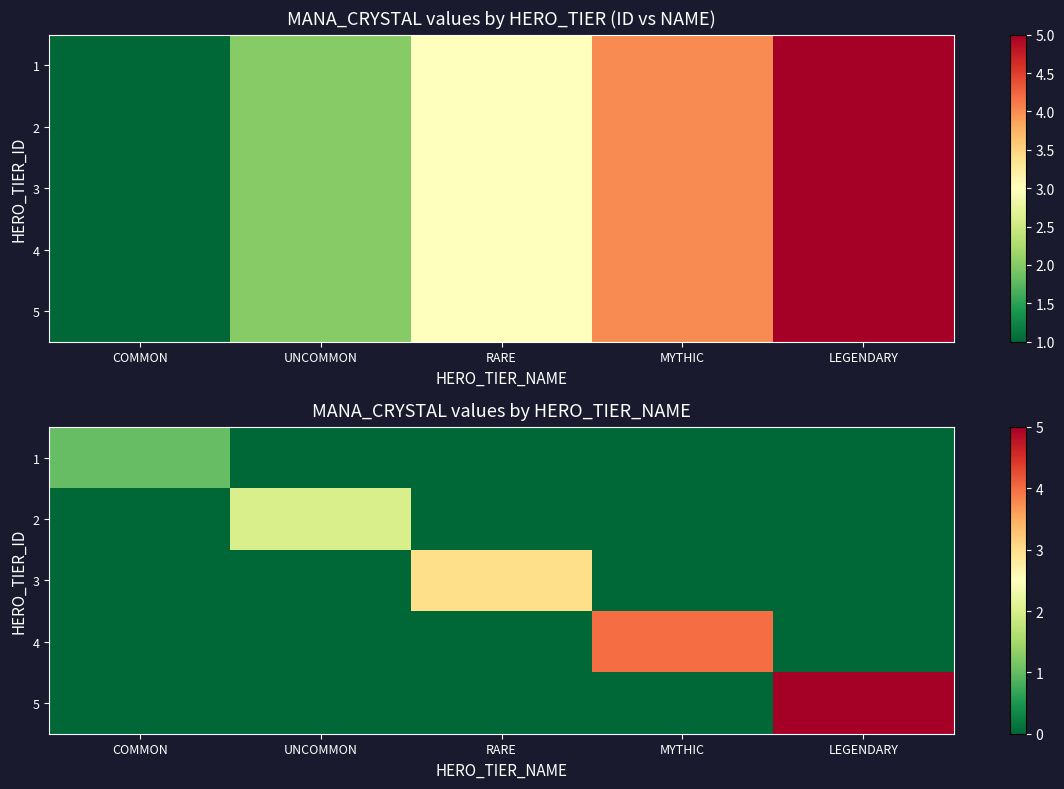

How many values in 4 are above zero?

1